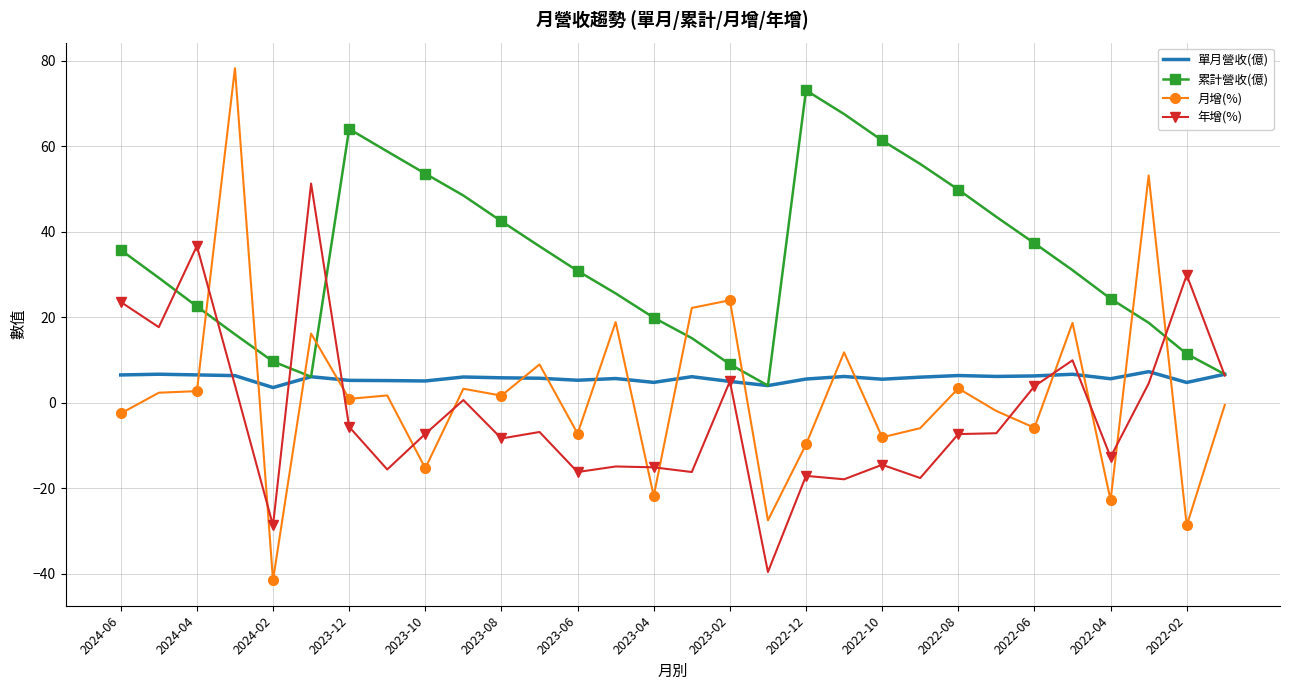

Which series has the largest range (max minus min)?

月增(%)